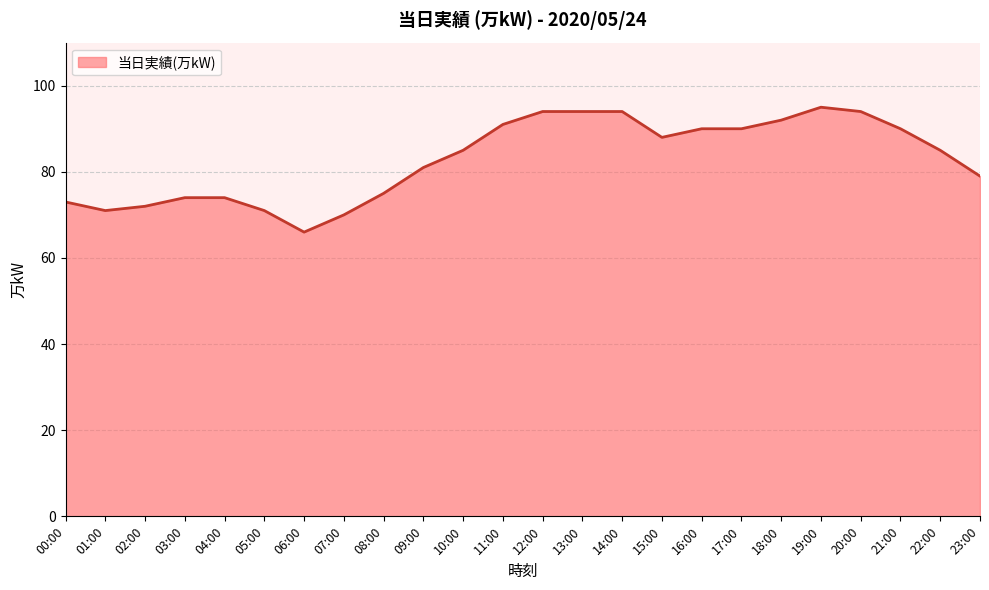

Approximately how many times larger is the value at 01:00 compared to 10:00?

0.8